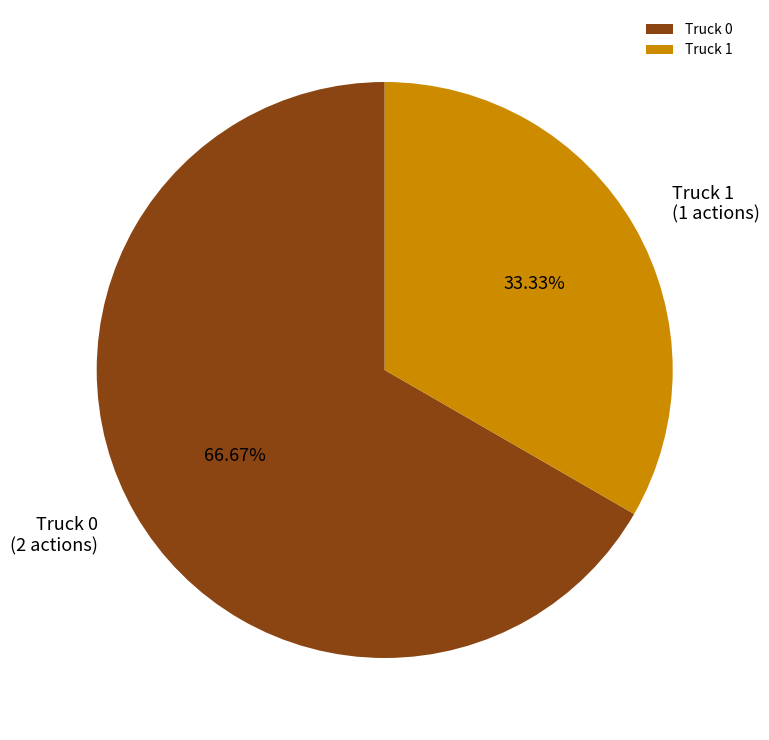

To the nearest percent, what is the difference between the largest and smallest slice percentages?

33%